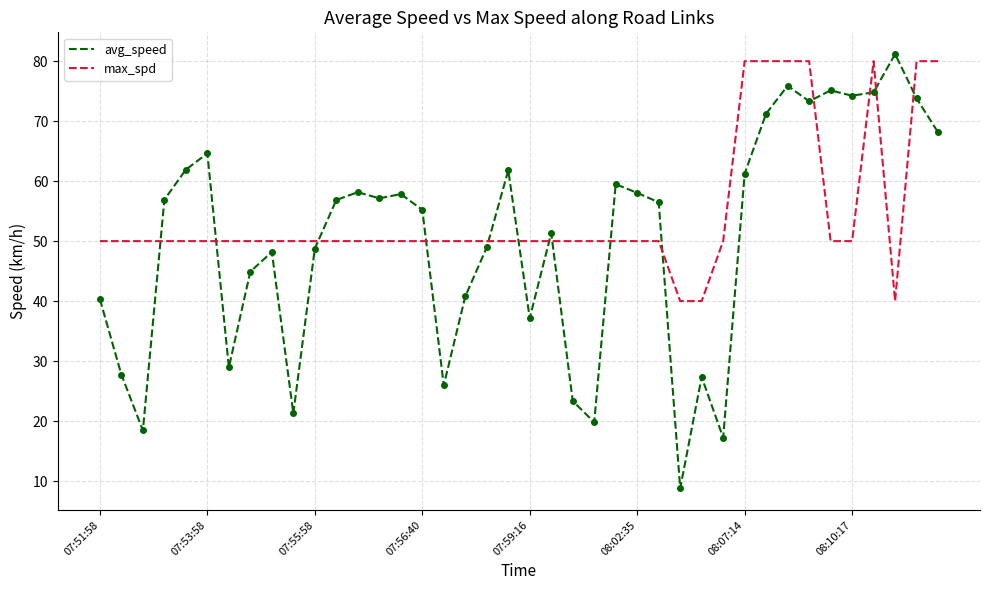

How many categories are shown in the chart?

40